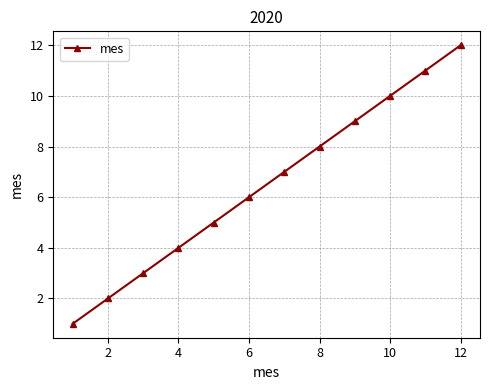

What is the difference between the maximum and second lowest values?

10